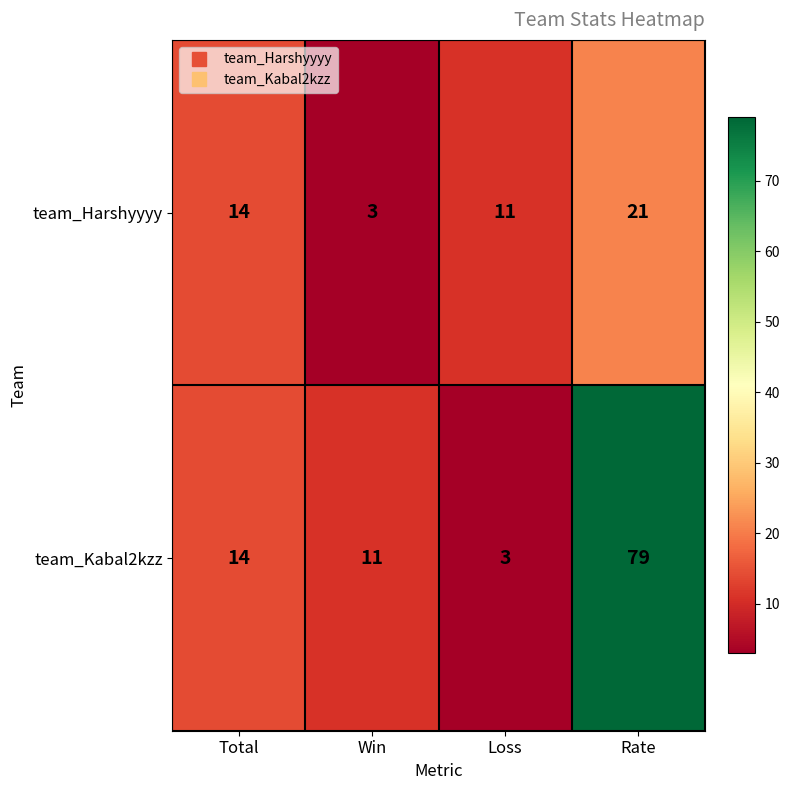

What value does the team_Harshyyyy series have at Loss, to the nearest 5?

10